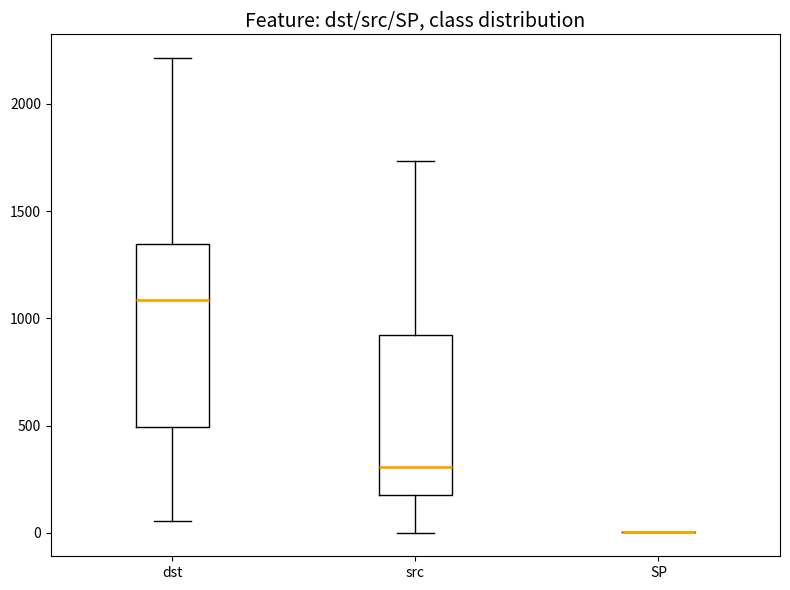

Reading left to right, read every box against the y-axis: the position of its median line, the range the box covers, and the ends of its whiskers. The values are not printed on the chart, so give them approximately, as read against the axis.

dst: median 1100, box 500 to 1350, whiskers 50 to 2200
src: median 300, box 200 to 900, whiskers 0 to 1750
SP: box collapsed to a line at 0, whiskers 0 to 0